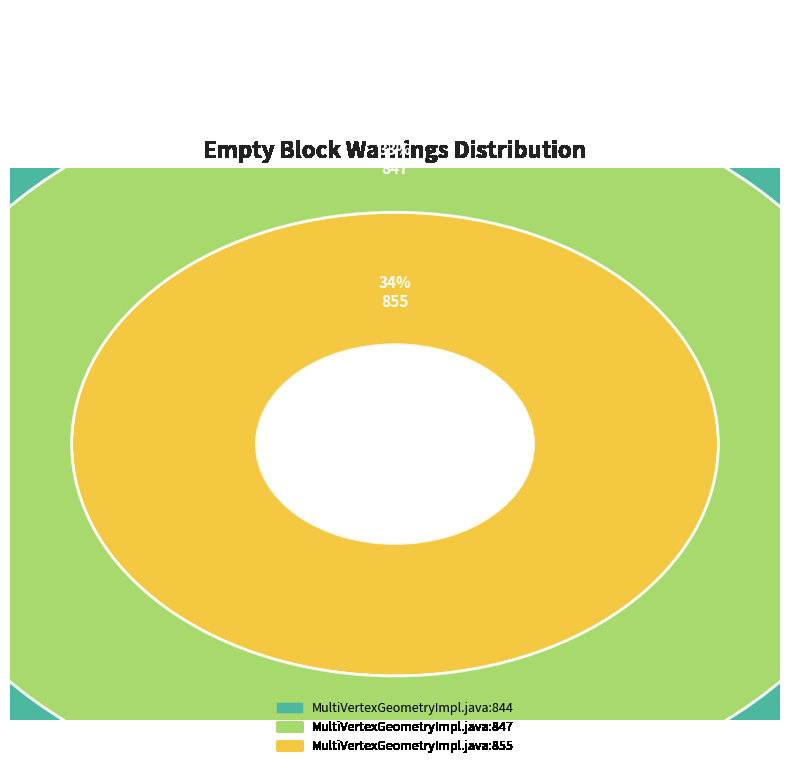

To the nearest percent, what is the combined percentage of MultiVertexGeometryImpl.java:847 and MultiVertexGeometryImpl.java:844?

66%